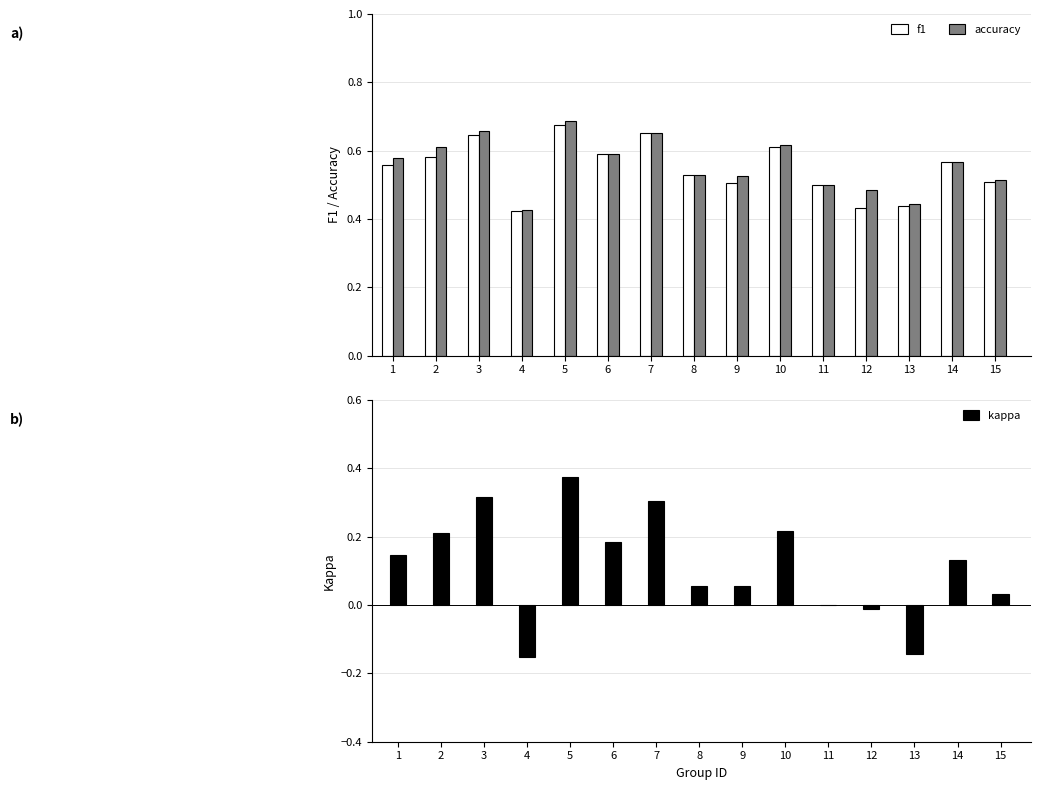

Is the value of accuracy at 15 greater than the value of f1 at 1?

No